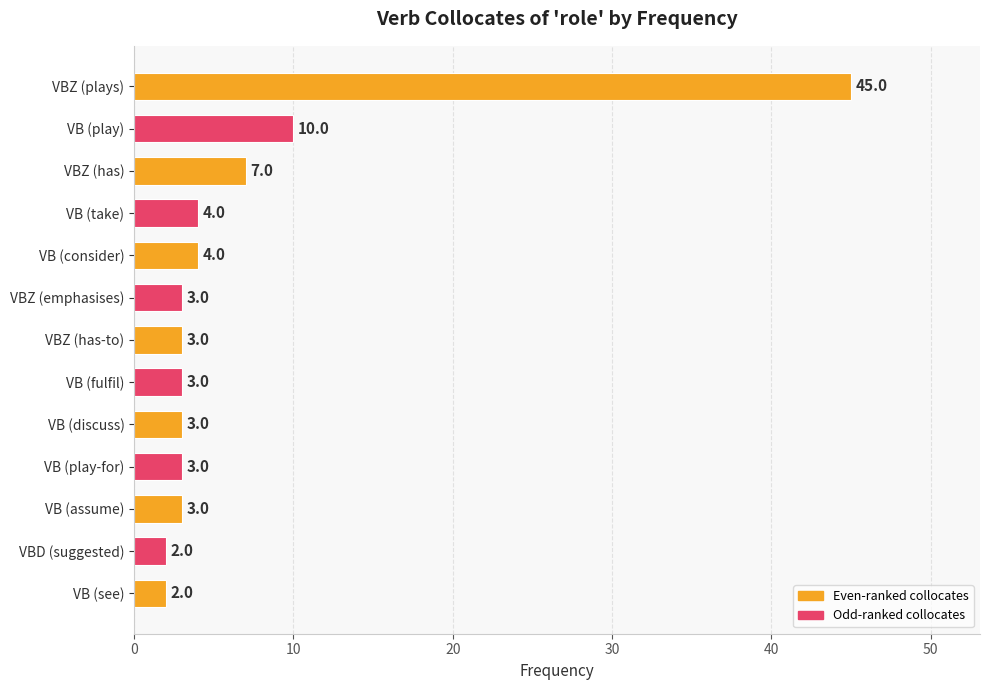

What is the sum of the values at VB (see) and VB (assume)?

5